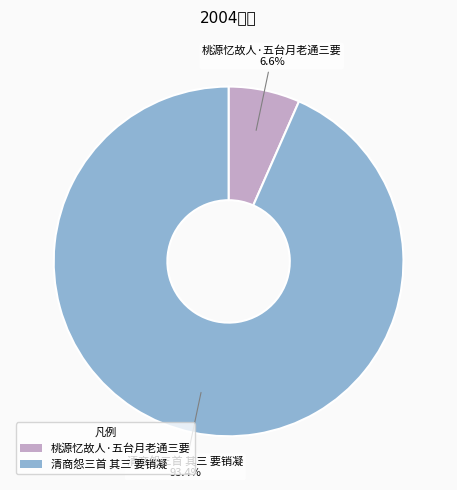

True or false: 桃源忆故人·五台月老通三要 accounts for 7% of the total.

True